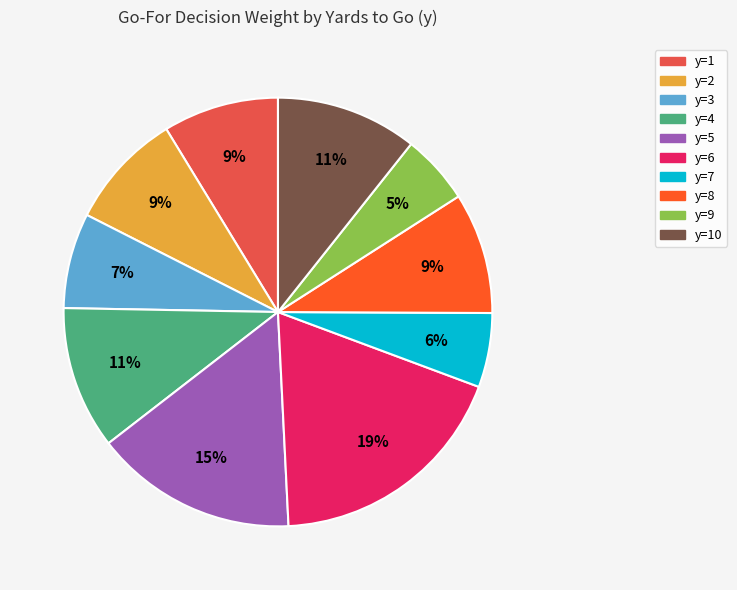

Does any single category account for the majority?

No